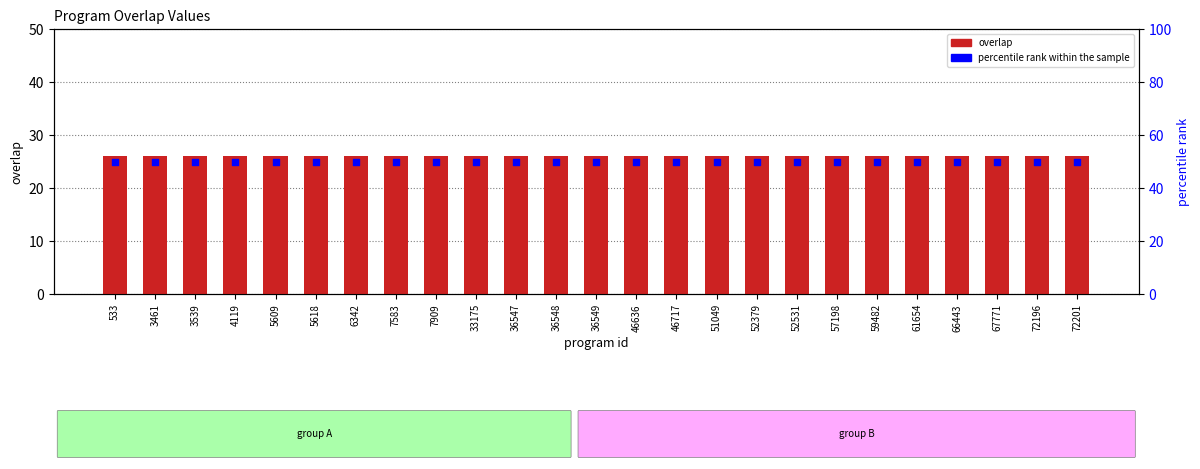

At which category is the sum across all series the highest?

533